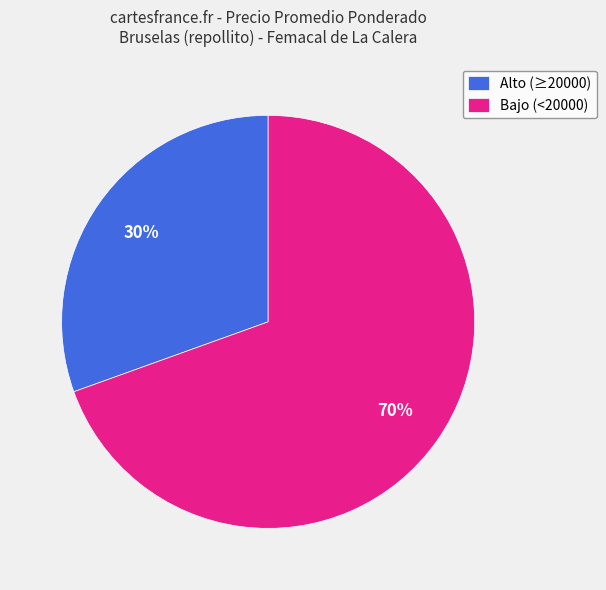

Rank the categories by value from lowest to highest.

Alto (≥20000), Bajo (<20000)